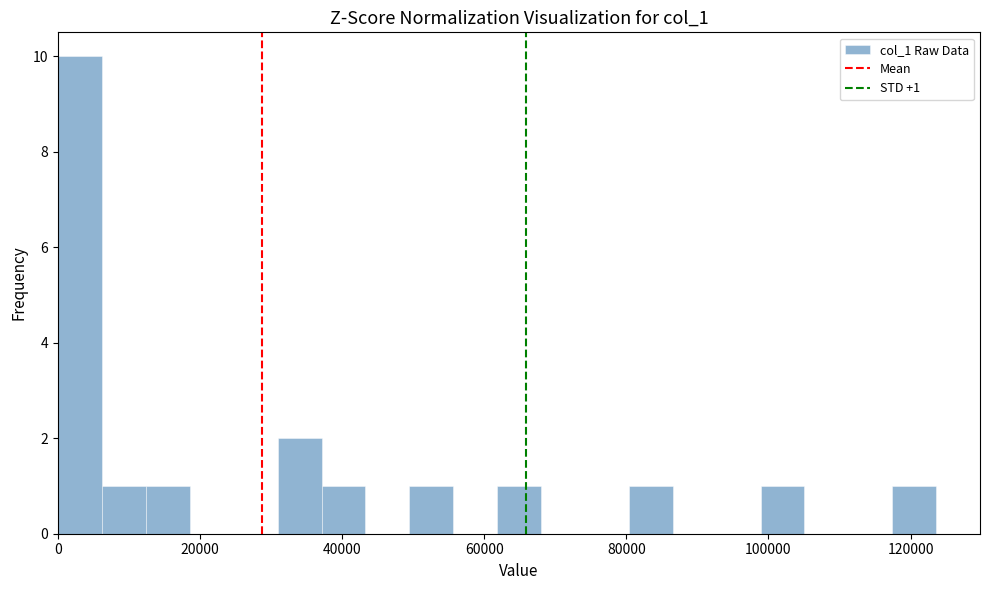

Around what value on the x-axis is the tallest bar? Give the approximate position of its centre, as read against the axis.

4000